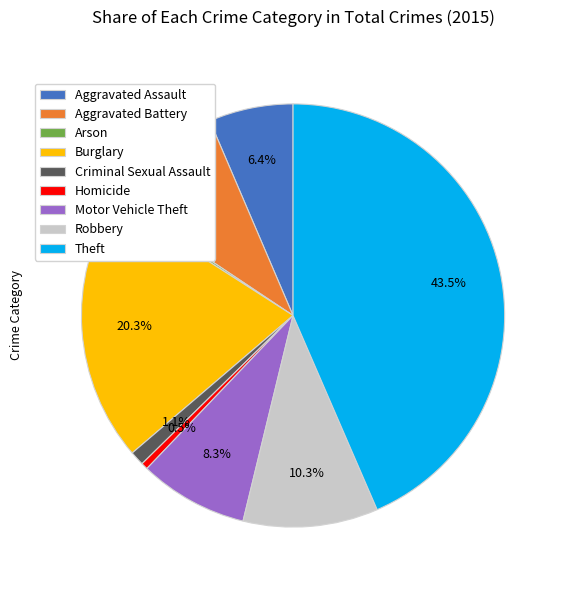

What is the largest slice in the pie chart?

Theft